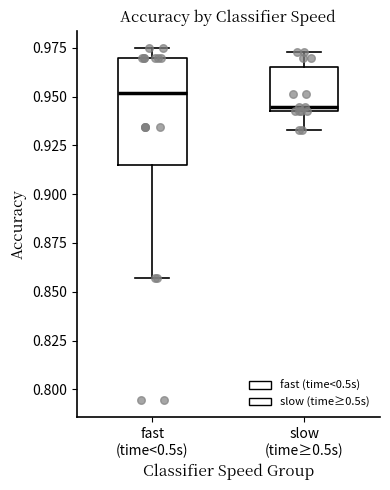

Comparing the boxes themselves (not the whiskers), which one is the tallest?

fast (time<0.5s)